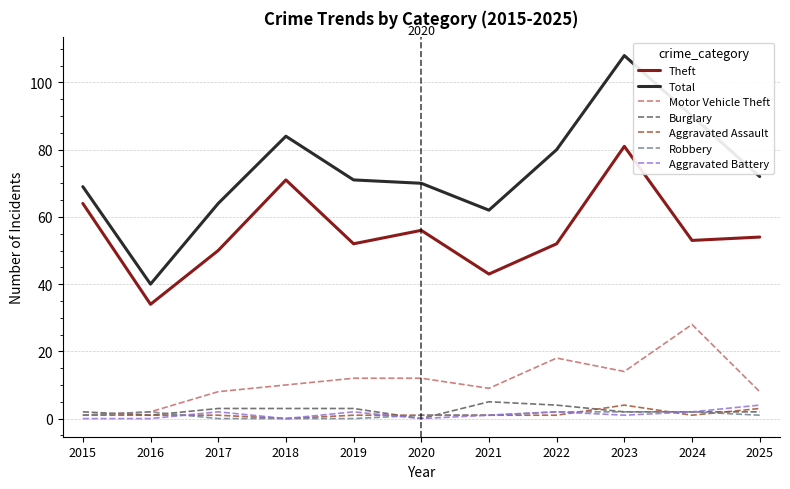

Which series has the largest range (max minus min)?

Total